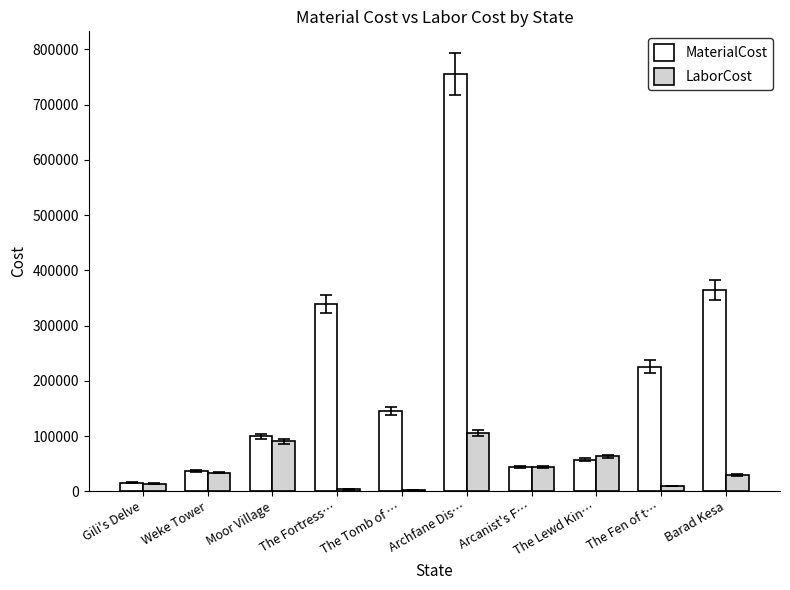

What position from the left is Gili's Delve?

1